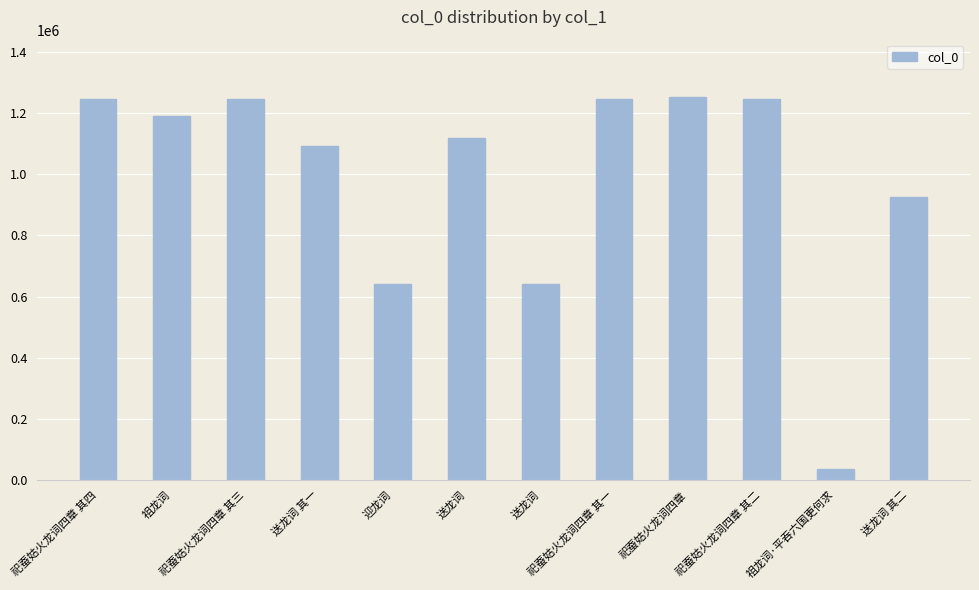

Reading left to right, what are all the values shown in this chart?

祀蚕姑火龙词四章 其四=1245781	祖龙词=1191912	祀蚕姑火龙词四章 其三=1245780	送龙词 其一=1092599	迎龙词=642467	送龙词=1117362	送龙词=642468	祀蚕姑火龙词四章 其一=1245778	祀蚕姑火龙词四章=1252479	祀蚕姑火龙词四章 其二=1245779	祖龙词·平吞六国更何求=34230	送龙词 其二=926506